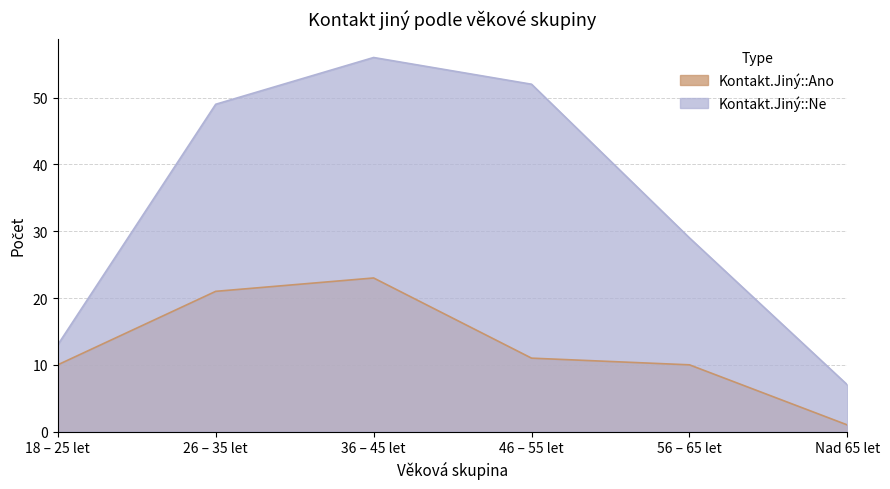

Reading left to right, extract all data points from this chart.

Kontakt.Jiný::Ano: 18 – 25 let=10	26 – 35 let=21	36 – 45 let=23	46 – 55 let=11	56 – 65 let=10	Nad 65 let=1
Kontakt.Jiný::Ne: 18 – 25 let=13	26 – 35 let=49	36 – 45 let=56	46 – 55 let=52	56 – 65 let=29	Nad 65 let=7